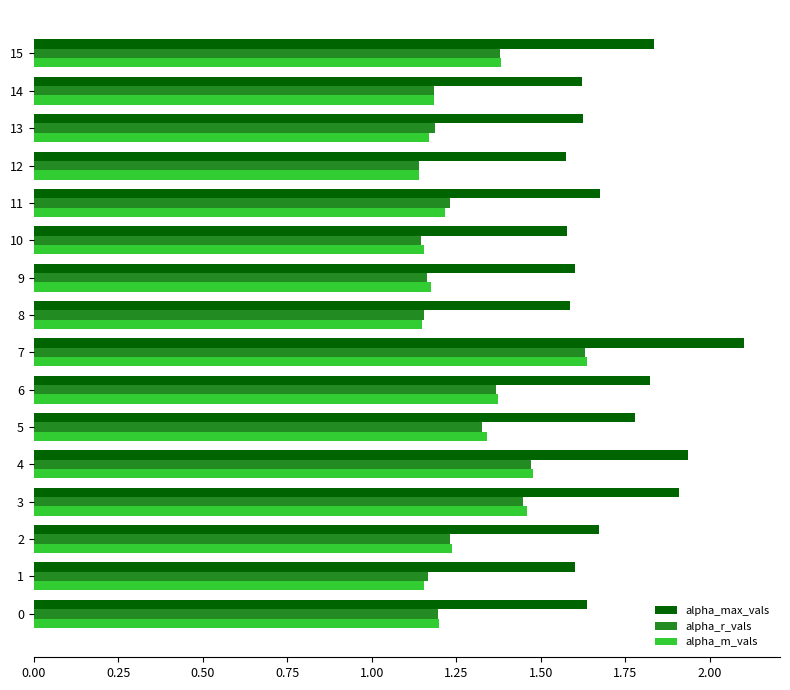

Which series has the largest total across all categories?

alpha_max_vals